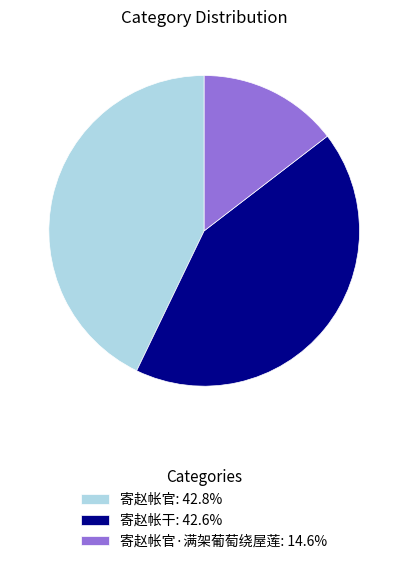

Do 寄赵帐官: 42.8% and 寄赵帐官·满架葡萄绕屋莲: 14.6% together represent more than half of the pie?

Yes